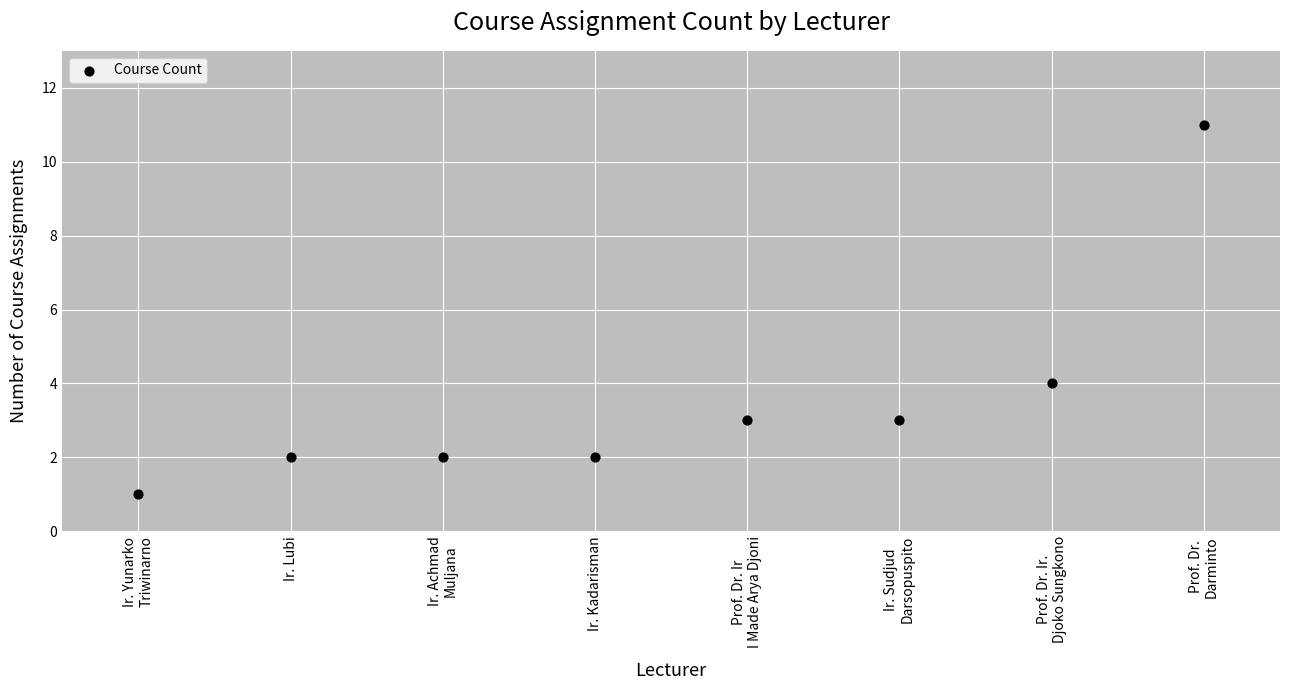

What Y value in the scatter plot is closest to 6?

4